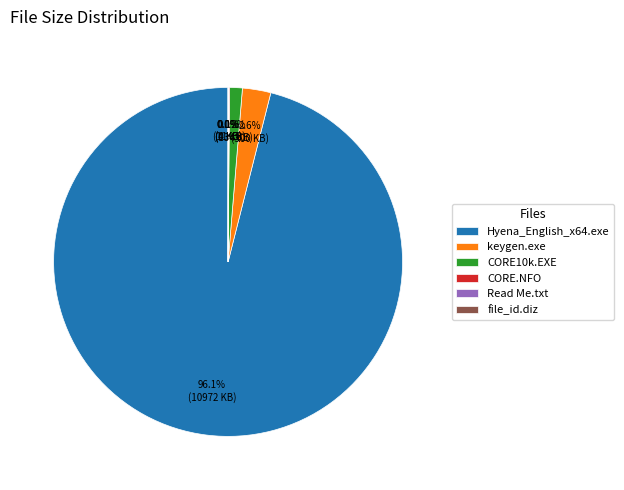

Is it true that Hyena_English_x64.exe is 96% of the pie?

True